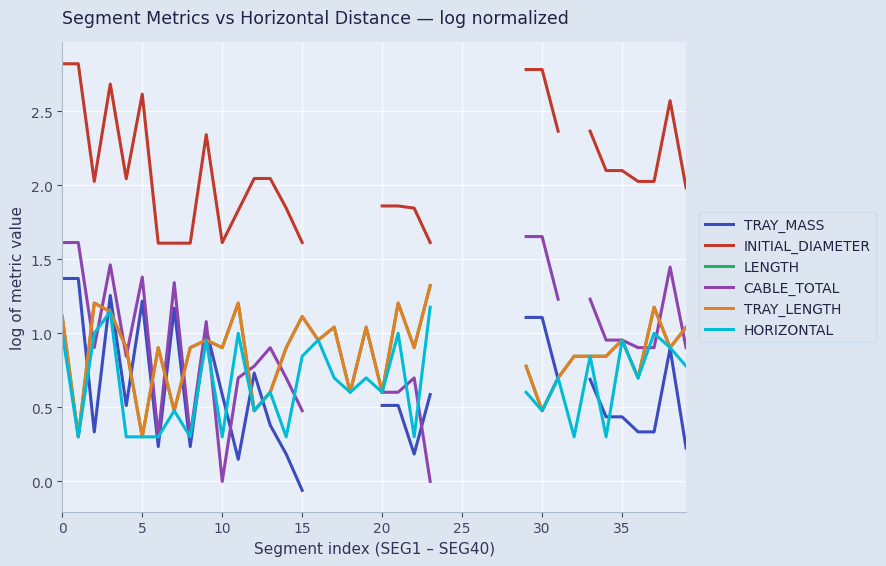

True or false: HORIZONTAL and LENGTH cross at least once.

False